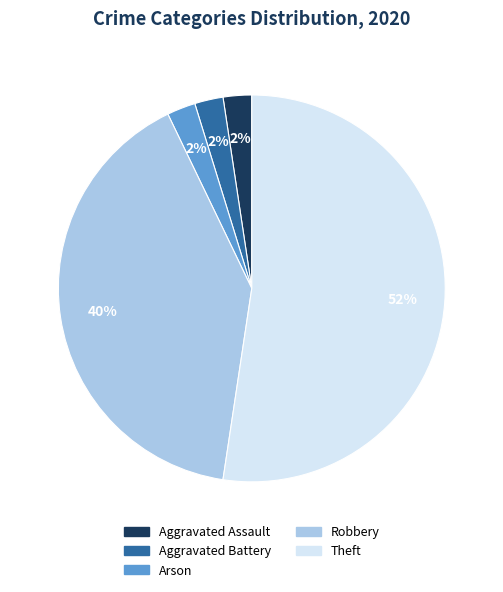

Count the number of slices in the pie.

5